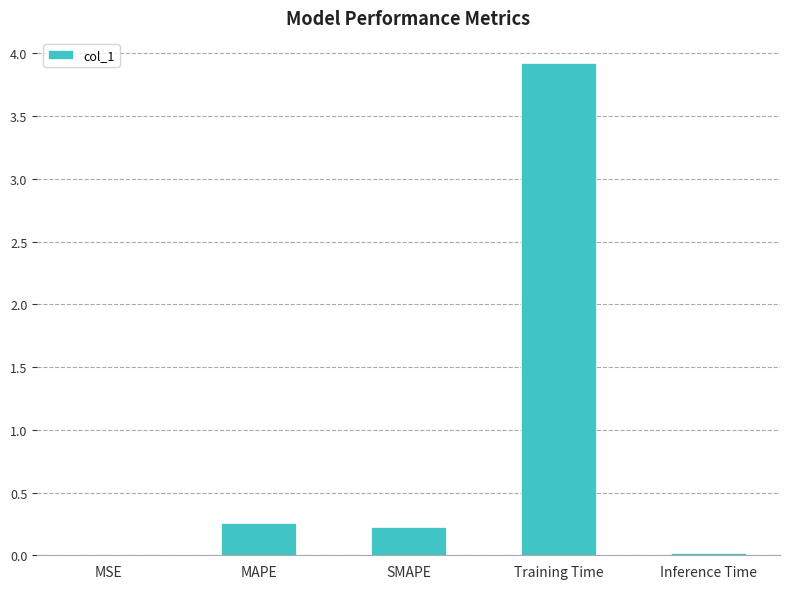

Are the bars grouped side by side (vs. stacked)?

No